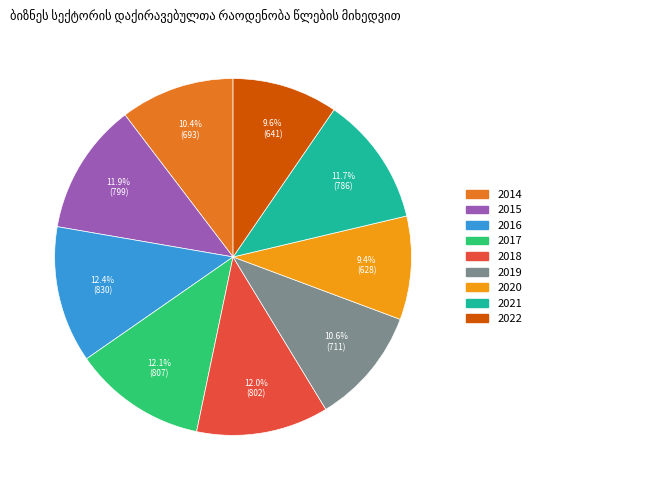

Does 2022 represent more than half of the total?

No